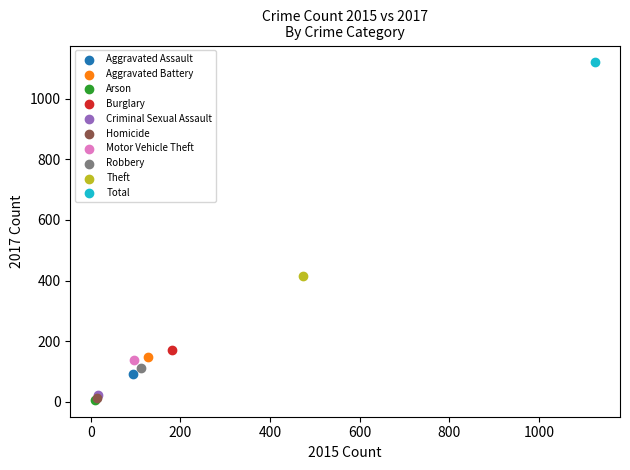

What are all the series names shown in the legend?

Aggravated Assault, Aggravated Battery, Arson, Burglary, Criminal Sexual Assault, Homicide, Motor Vehicle Theft, Robbery, Theft, Total